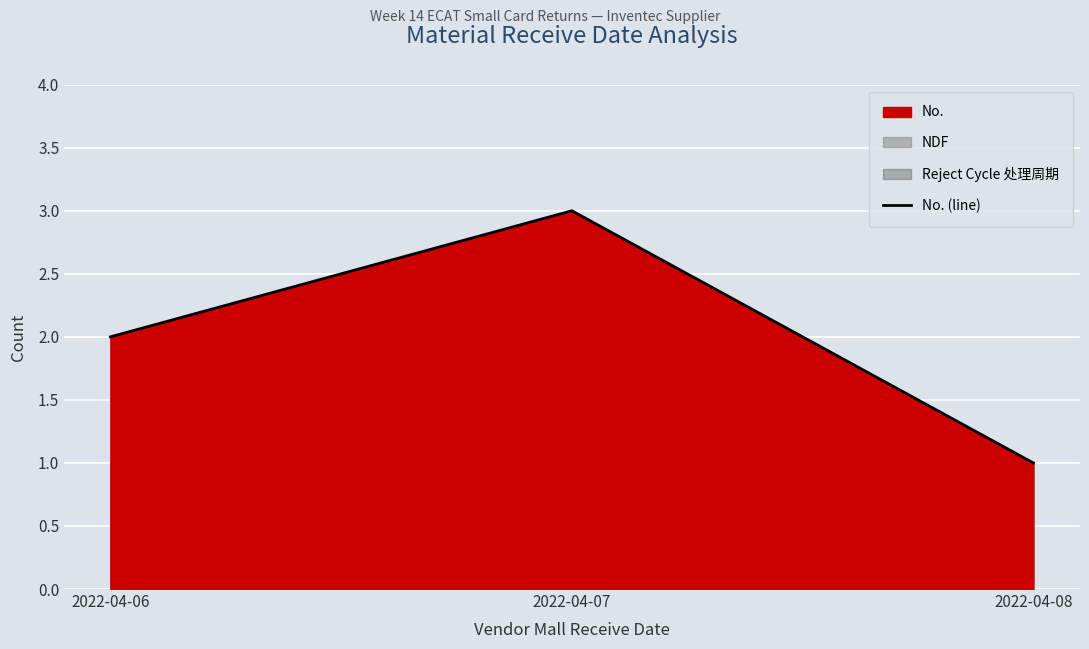

The value at 2022-04-07 is 5. True or false?

False